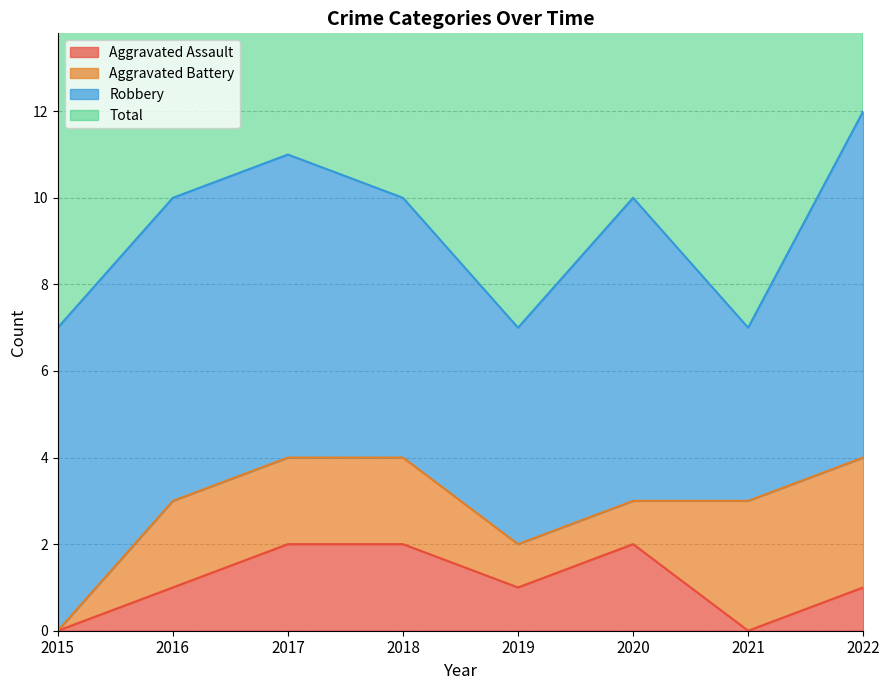

True or false: Aggravated Assault has a value of 2 at 2018.

True